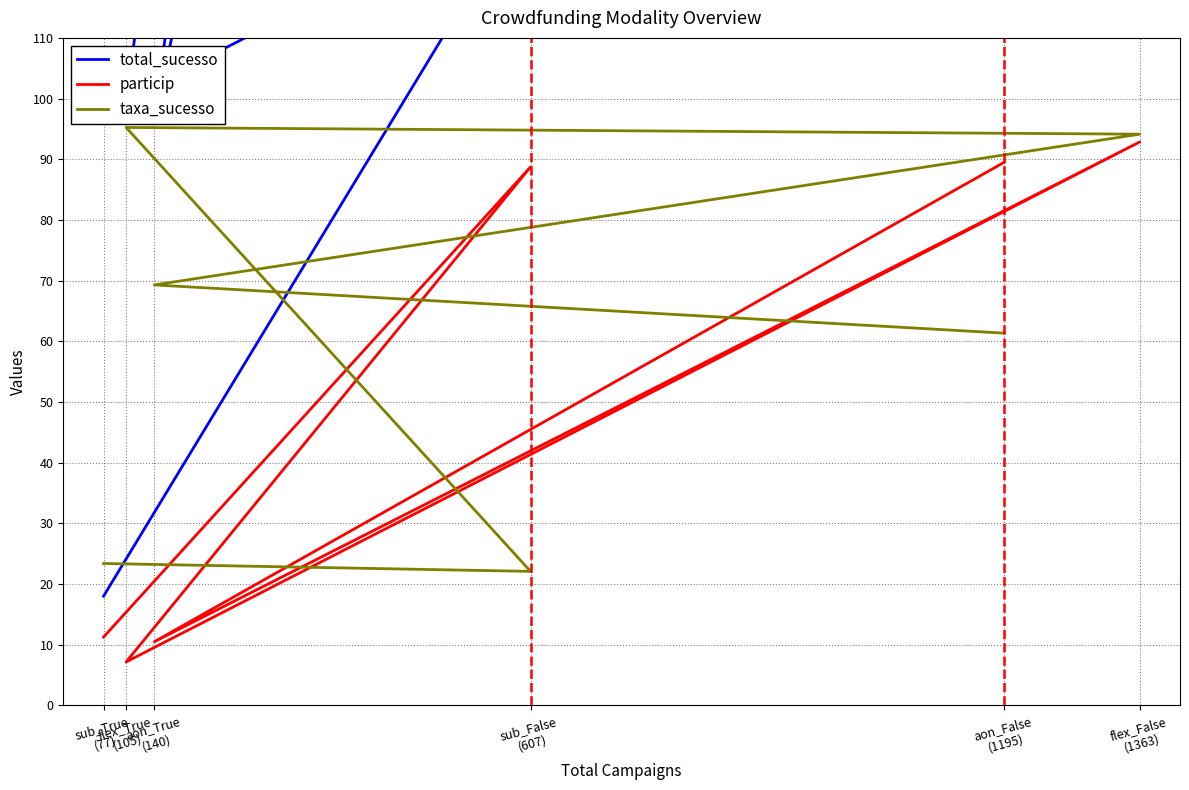

What is the difference between the highest and lowest values at sub_True
(77)?

12.1